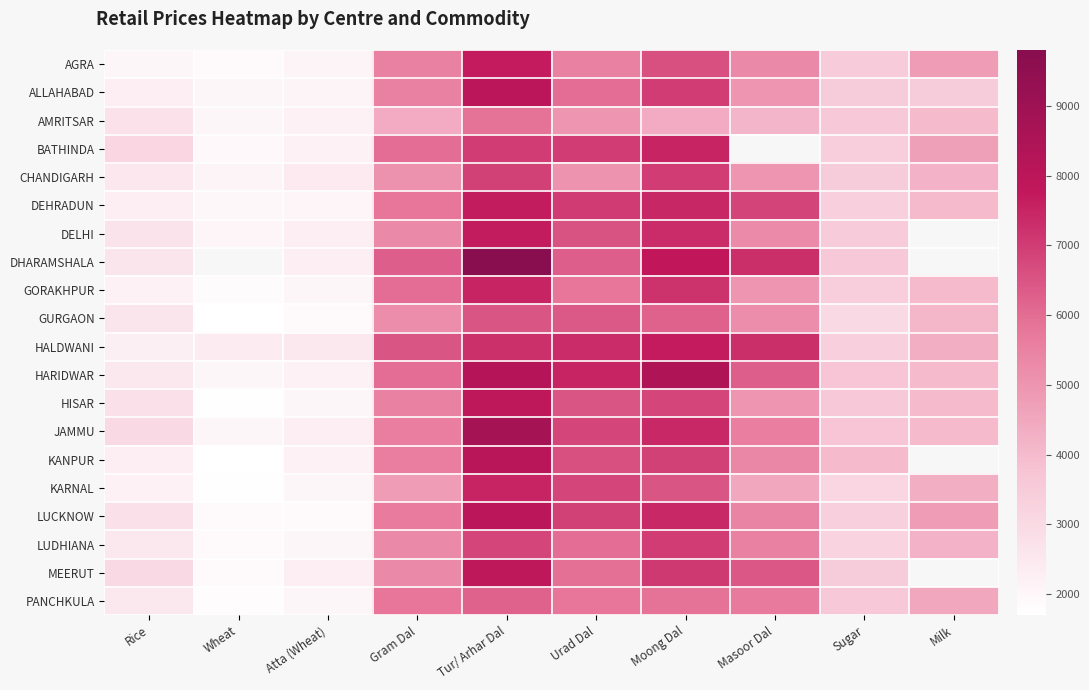

List the series in order of their peak value, lowest first.

AMRITSAR, PANCHKULA, GURGAON, CHANDIGARH, LUDHIANA, BATHINDA, GORAKHPUR, KARNAL, DELHI, DEHRADUN, AGRA, HALDWANI, HISAR, MEERUT, ALLAHABAD, LUCKNOW, KANPUR, HARIDWAR, JAMMU, DHARAMSHALA